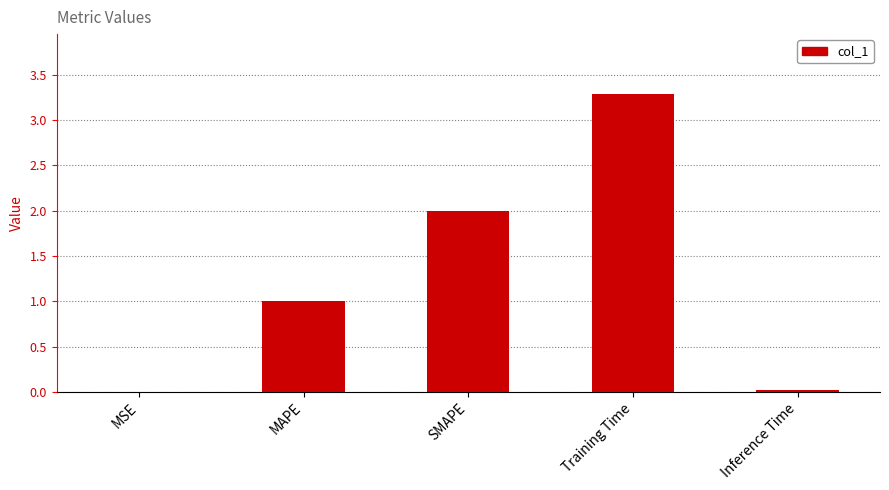

What is the sum of the values at SMAPE and MSE?

2.0